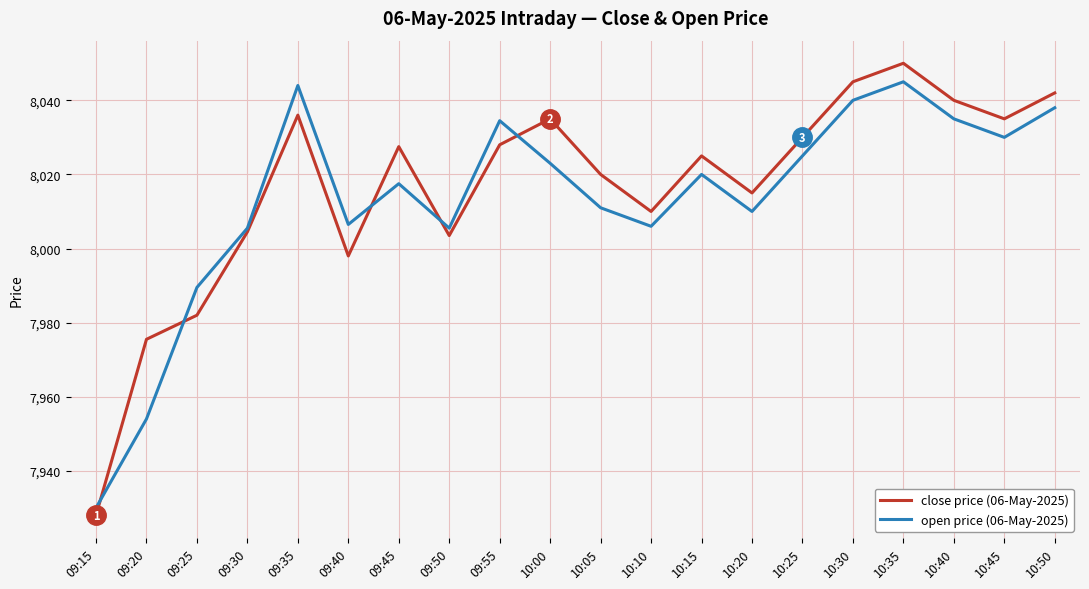

What is the average value of the open price (06-May-2025) series?

8013.5